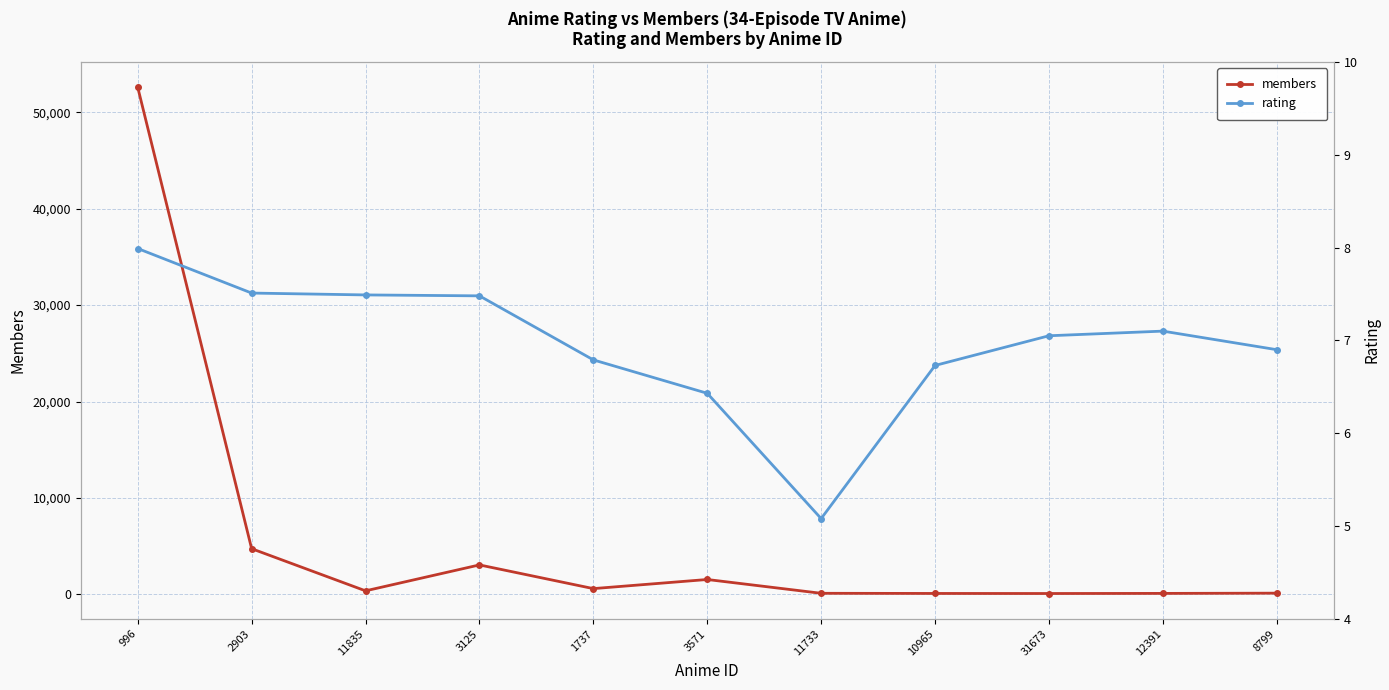

How many distinct data groups are displayed?

2